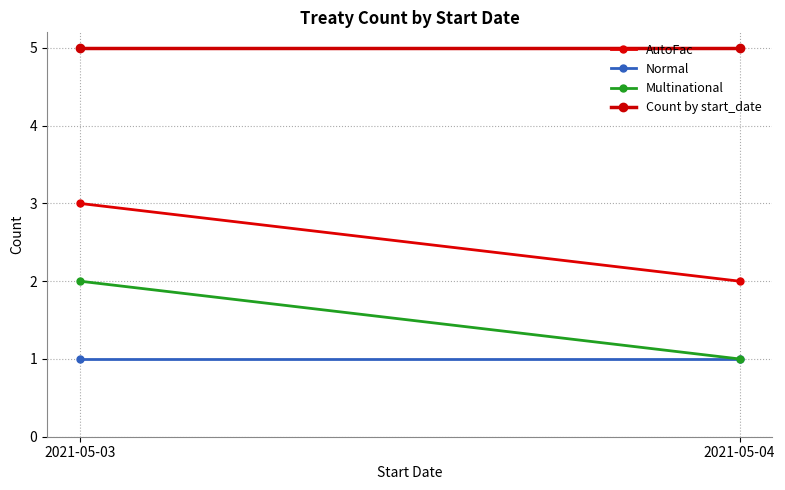

Which series changed the most between 2021-05-03 and 2021-05-04?

AutoFac